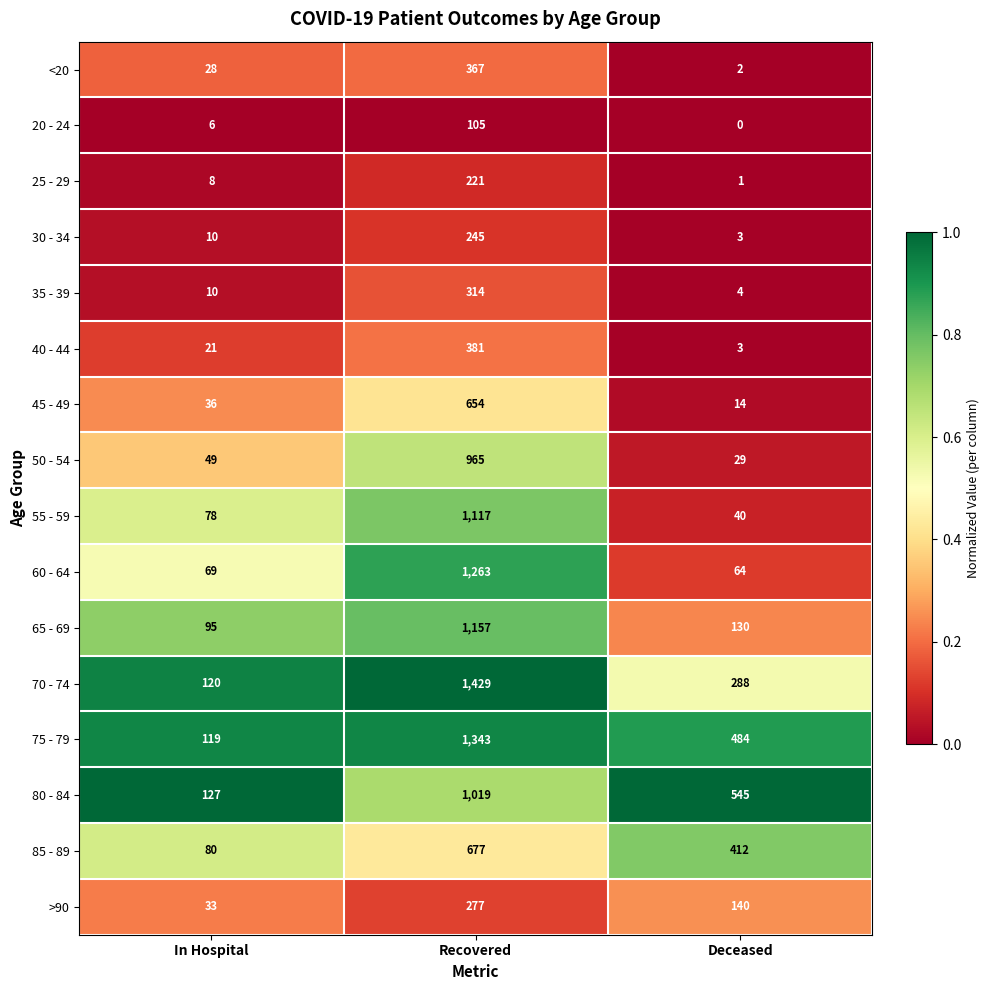

What is the sum of the 35 - 39 values at Recovered and Deceased?

318